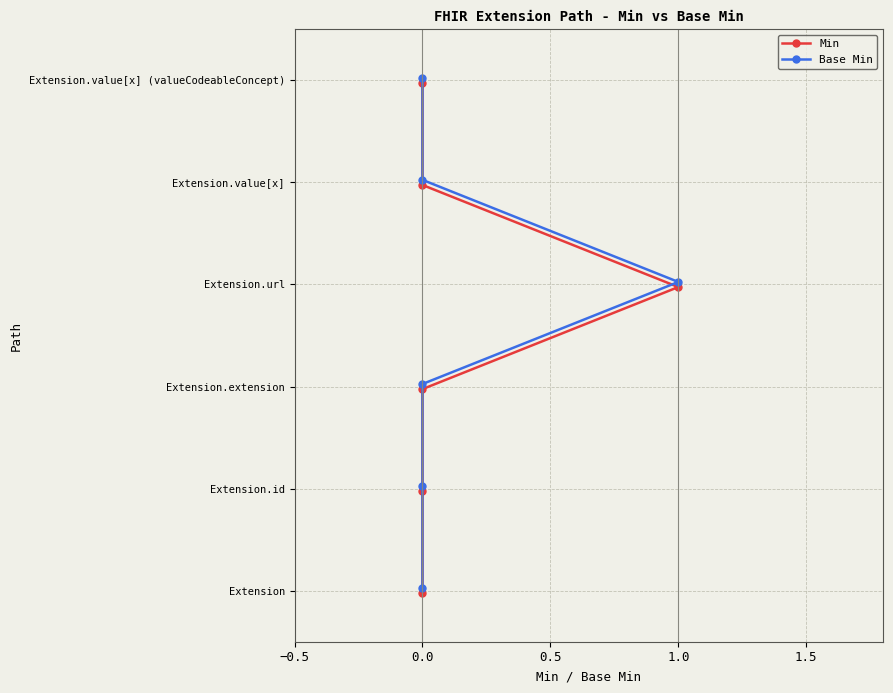

True or false: Base Min and Min cross at least once.

False